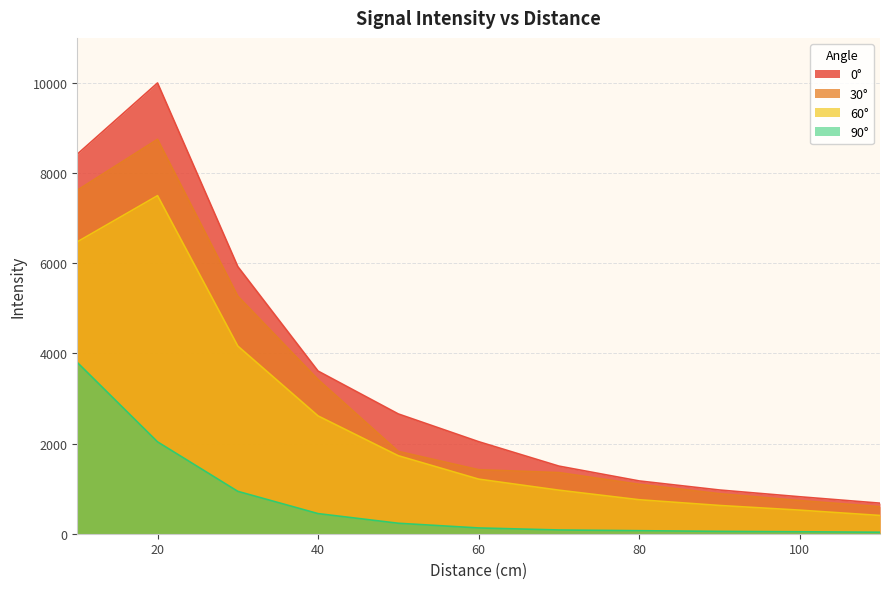

Does the chart display data point markers on the line(s)?

No